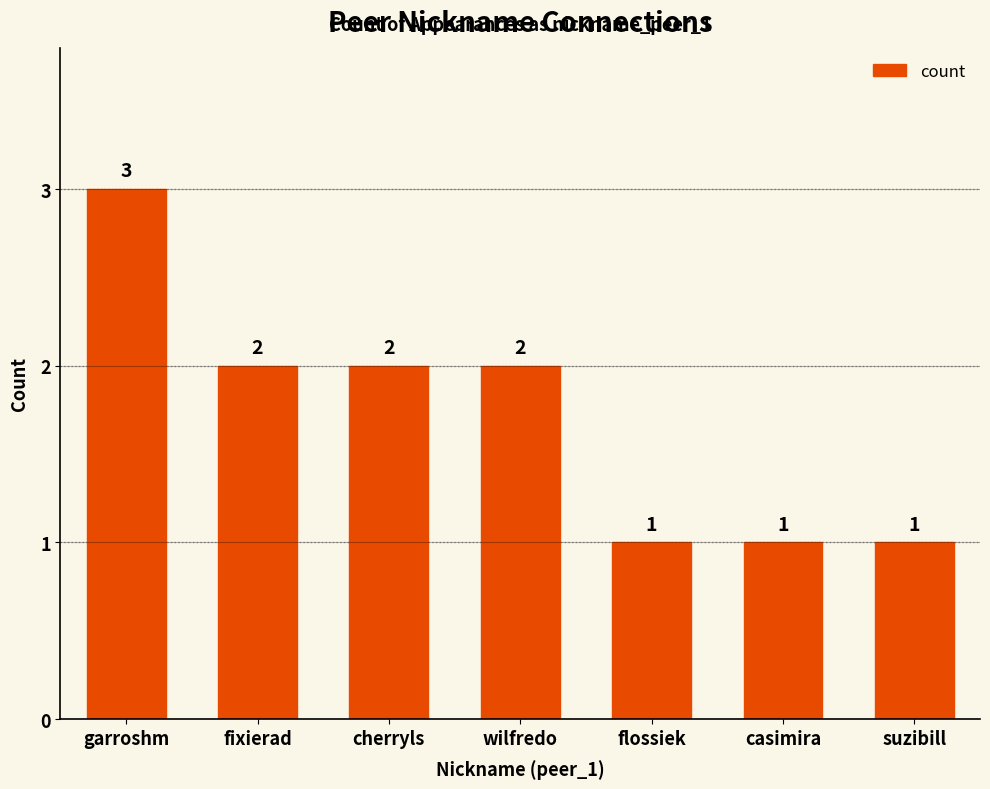

Between garroshm and casimira, which is larger?

garroshm